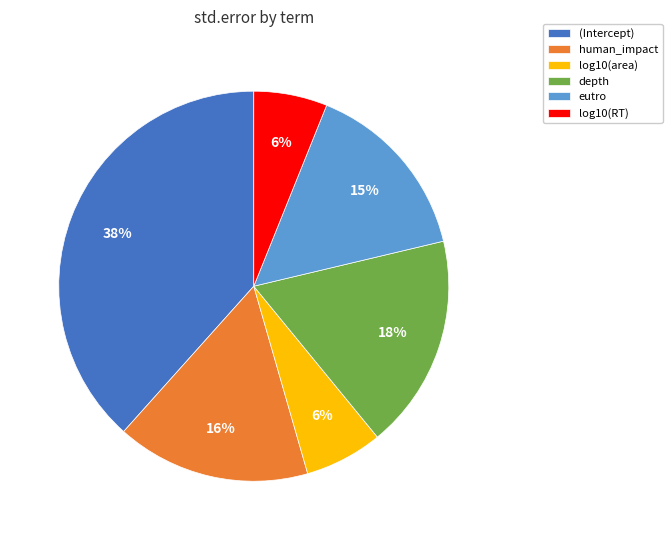

Combined, do (Intercept) and log10(RT) account for over 50%?

No